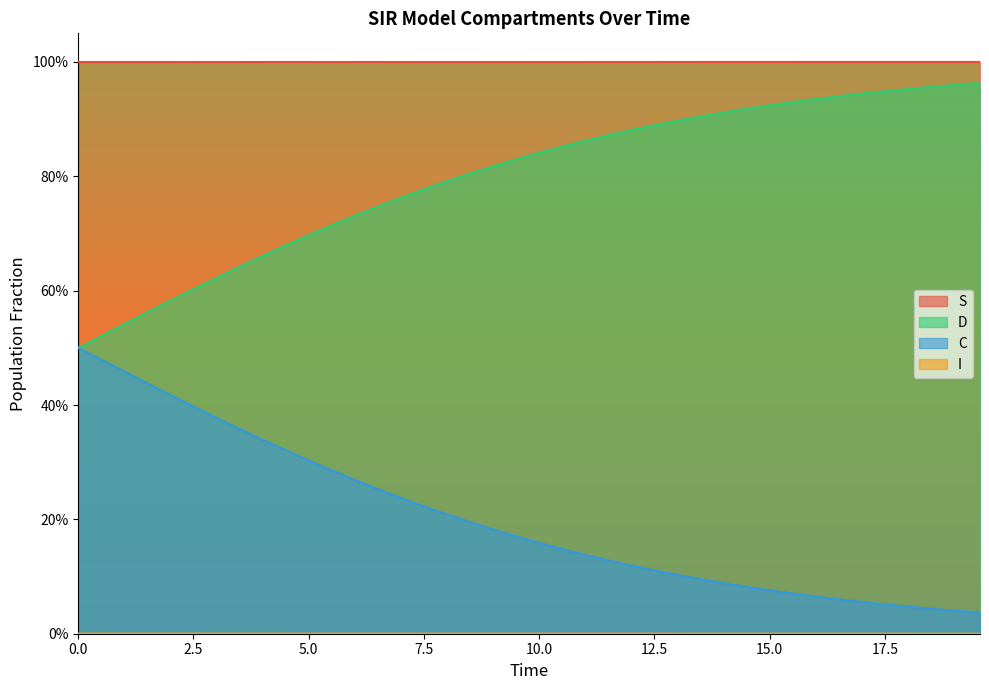

At which category is the sum across all series the highest?

2.5